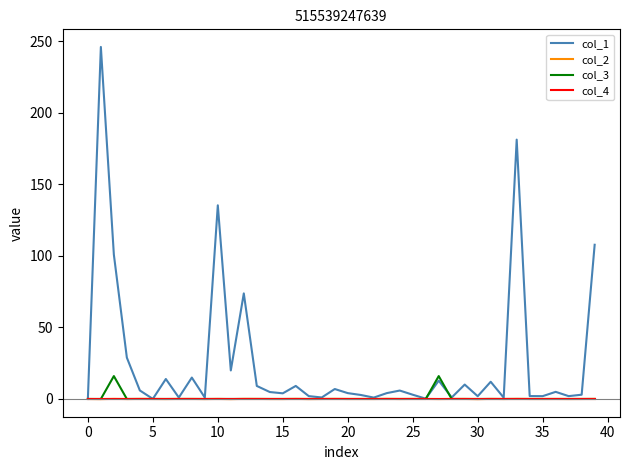

Which series has the largest range (max minus min)?

col_1